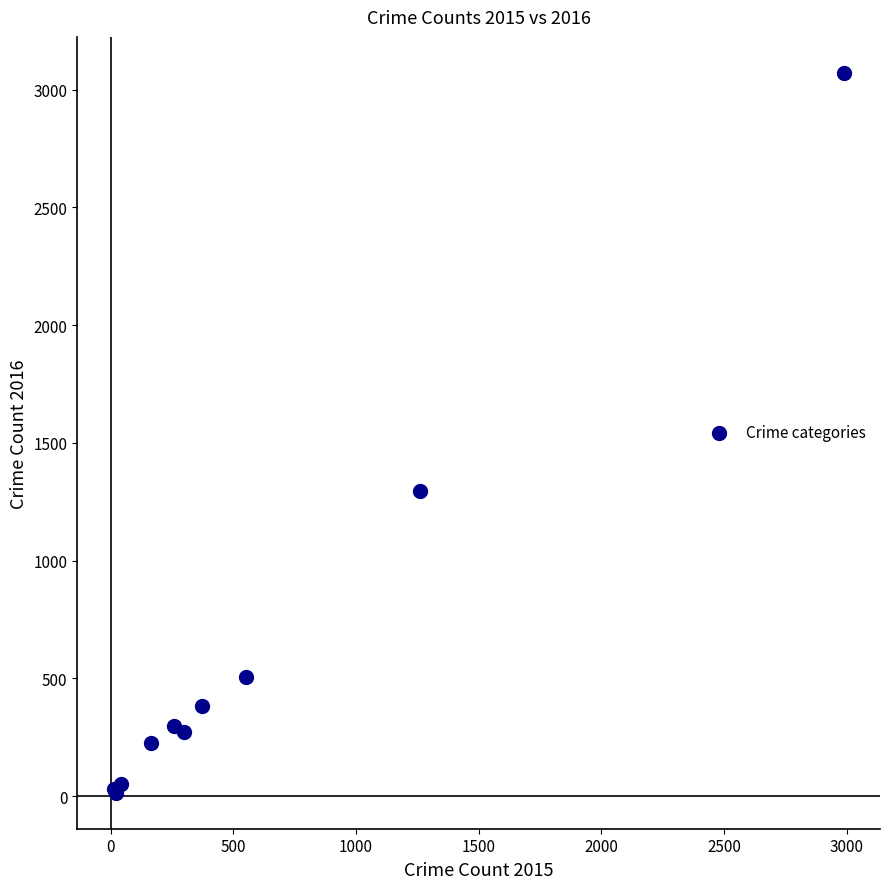

What Y value in the scatter plot is closest to 1542?

1297